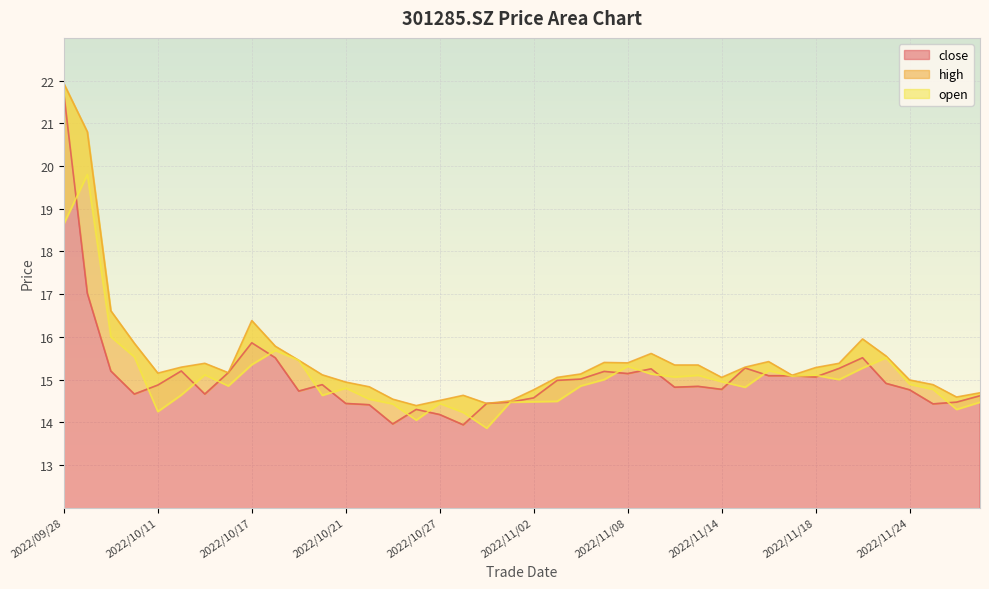

The value of high at 2022/10/21 is 14.9. True or false?

True